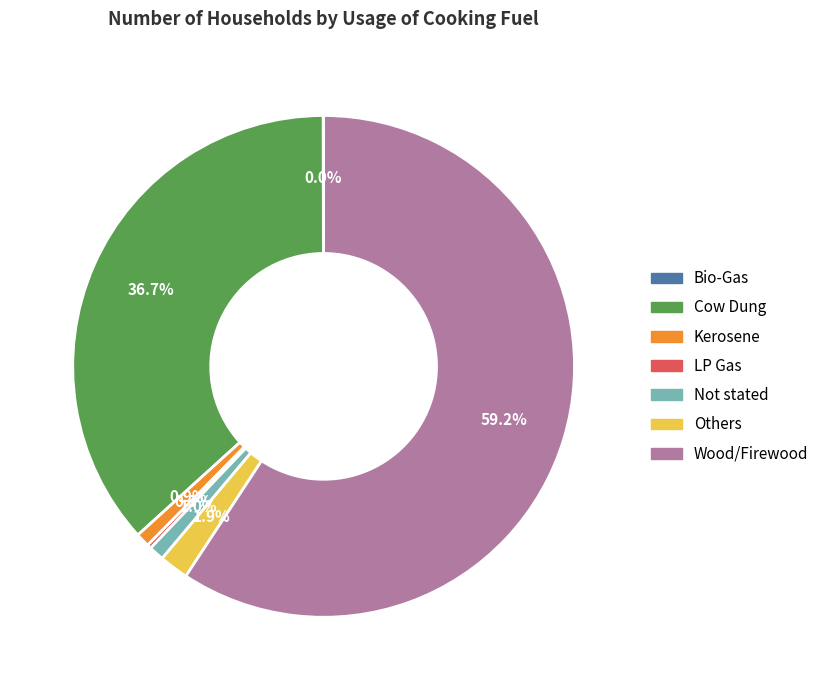

Which slice is the largest?

Wood/Firewood